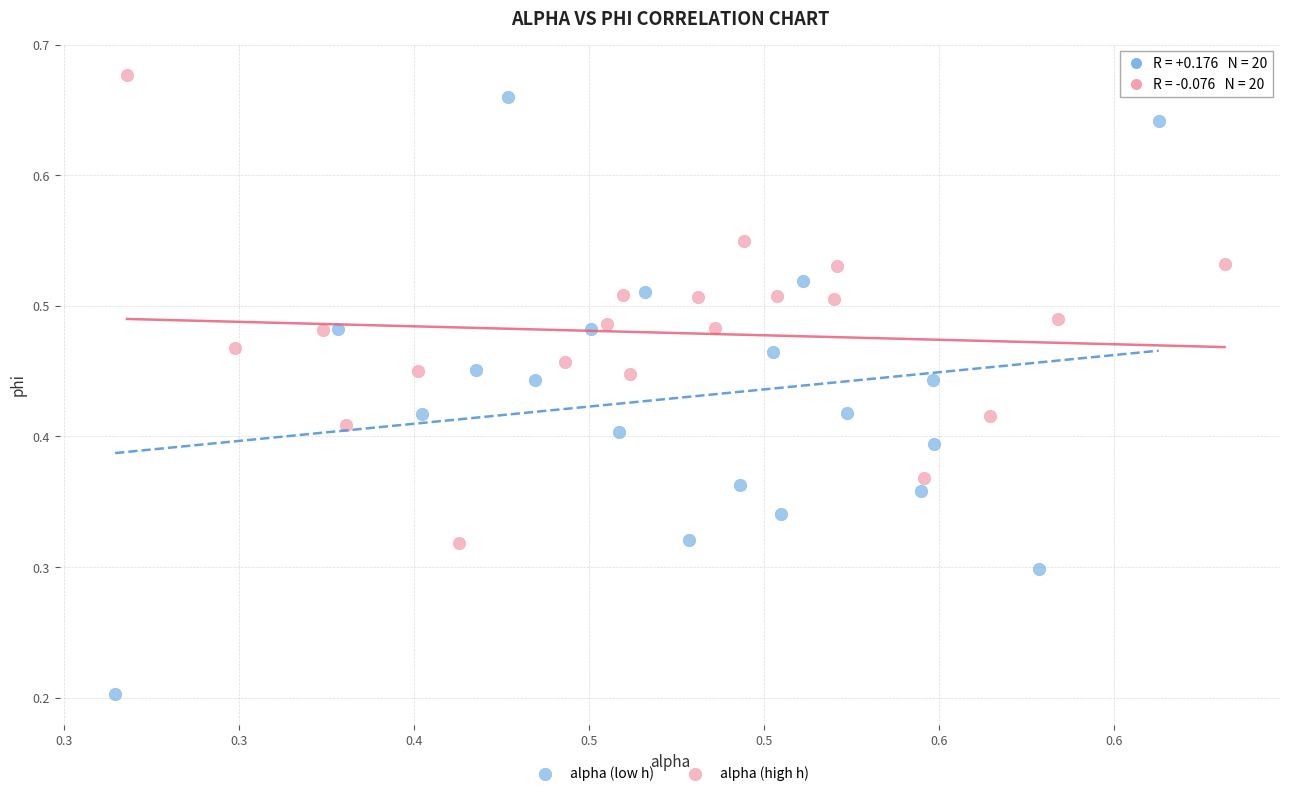

Which series has the largest Y range (max minus min)?

alpha (low h)